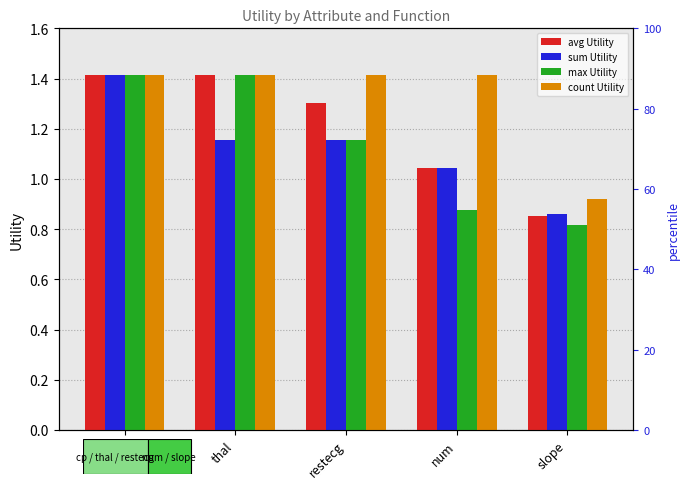

What is the spread (max minus min) of values at num?

0.5